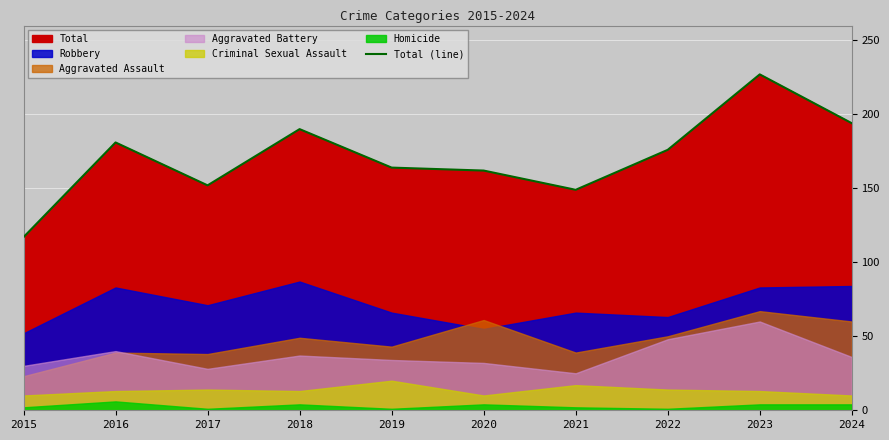

Rank the categories by value from lowest to highest.

2015, 2021, 2017, 2020, 2019, 2022, 2016, 2018, 2024, 2023